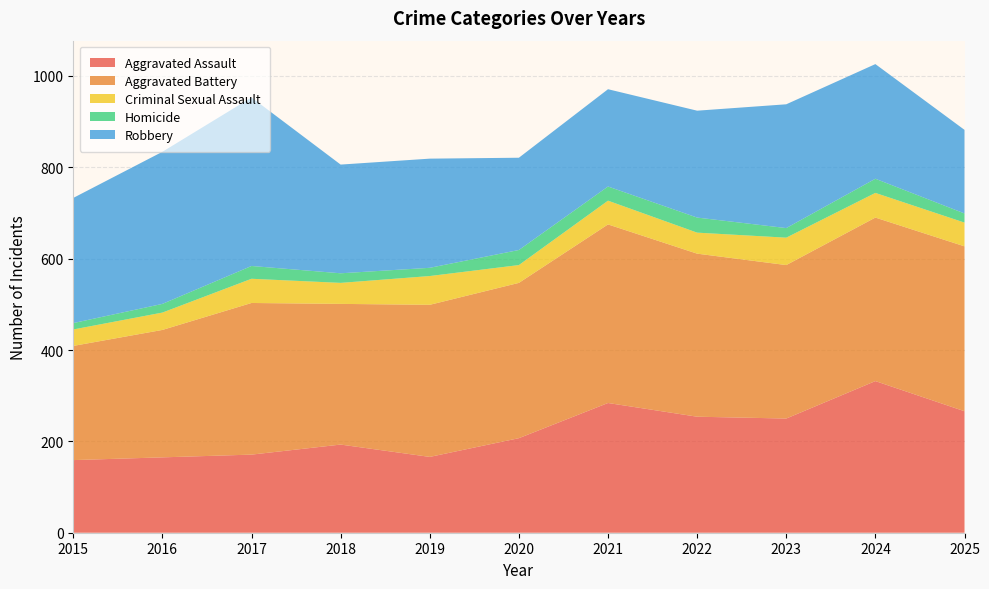

Reading left to right, transcribe all the data shown in this chart.

Aggravated Assault: 2015=159	2016=165	2017=171	2018=193	2019=166	2020=207	2021=284	2022=254	2023=250	2024=332	2025=266
Aggravated Battery: 2015=250	2016=279	2017=332	2018=308	2019=333	2020=340	2021=391	2022=357	2023=336	2024=358	2025=361
Criminal Sexual Assault: 2015=36	2016=38	2017=53	2018=46	2019=63	2020=39	2021=52	2022=46	2023=60	2024=54	2025=52
Homicide: 2015=14	2016=19	2017=28	2018=21	2019=18	2020=33	2021=31	2022=33	2023=21	2024=31	2025=20
Robbery: 2015=274	2016=333	2017=369	2018=238	2019=239	2020=202	2021=213	2022=234	2023=271	2024=251	2025=183